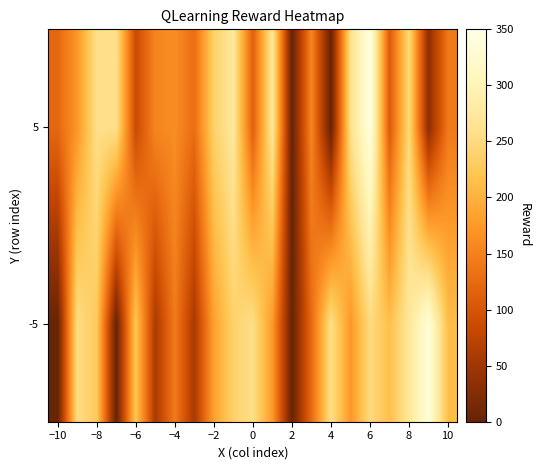

Reading right to left, what are all the values shown in this chart?

-5: 212.6	335.6	271.8	214.9	249.8	172.9	258.4	125.3	0.0	175.3	257.2	237.6	182.9	57.0	143.2	58.0	223.7	0.0	227.8	253.9	0.0
5: 141.8	33.2	248.0	107.0	344.9	258.6	0.0	155.3	0.0	272.2	112.1	273.2	236.7	128.4	163.1	154.3	85.7	257.3	257.4	172.7	122.2